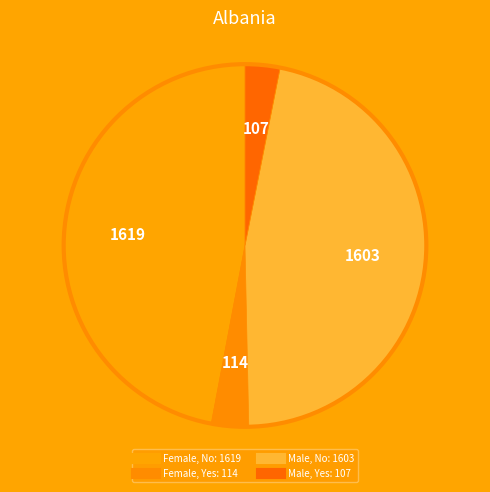

Which category has the smallest portion of the pie?

Male, Yes